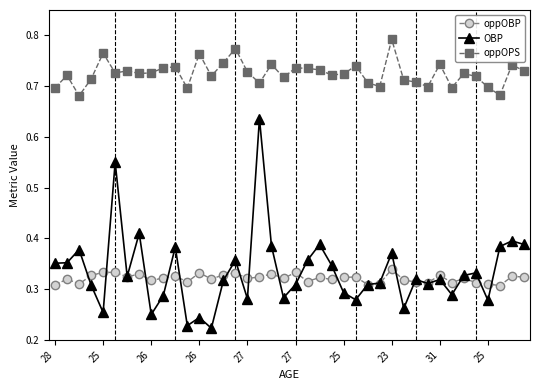

Which series has the largest total across all categories?

oppOPS